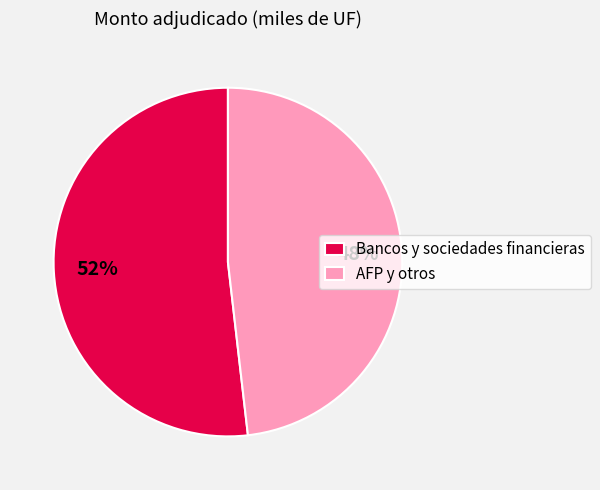

Is there a majority slice in this chart?

Yes